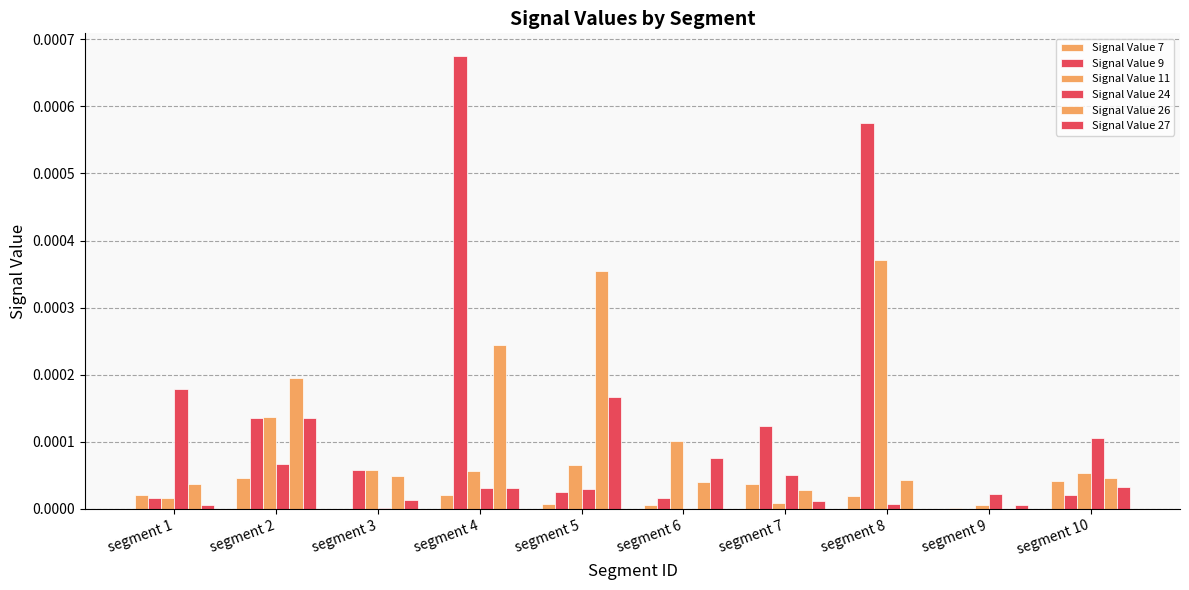

How many categories are shown in the chart?

10